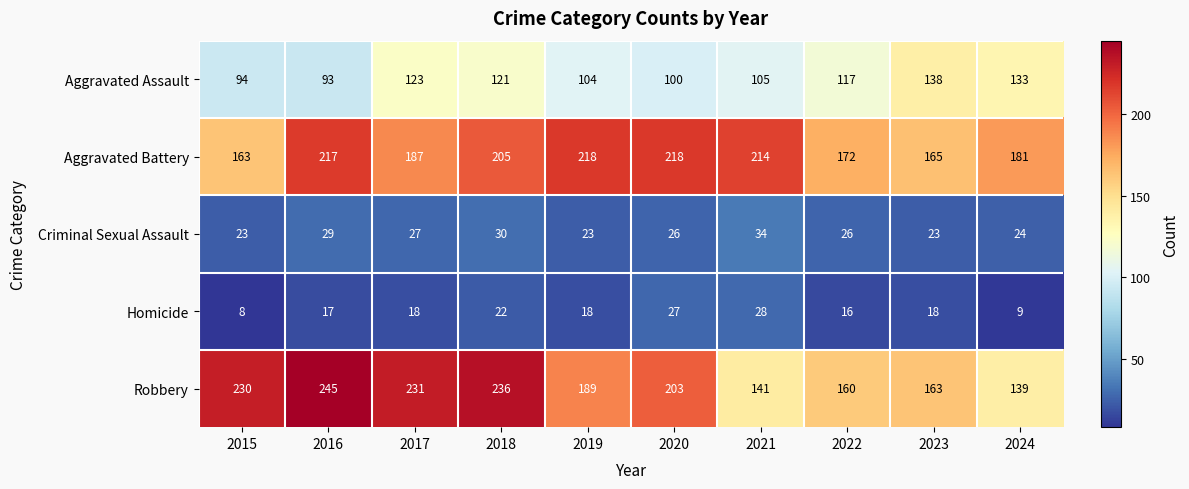

At which category is the sum across all series the highest?

2018